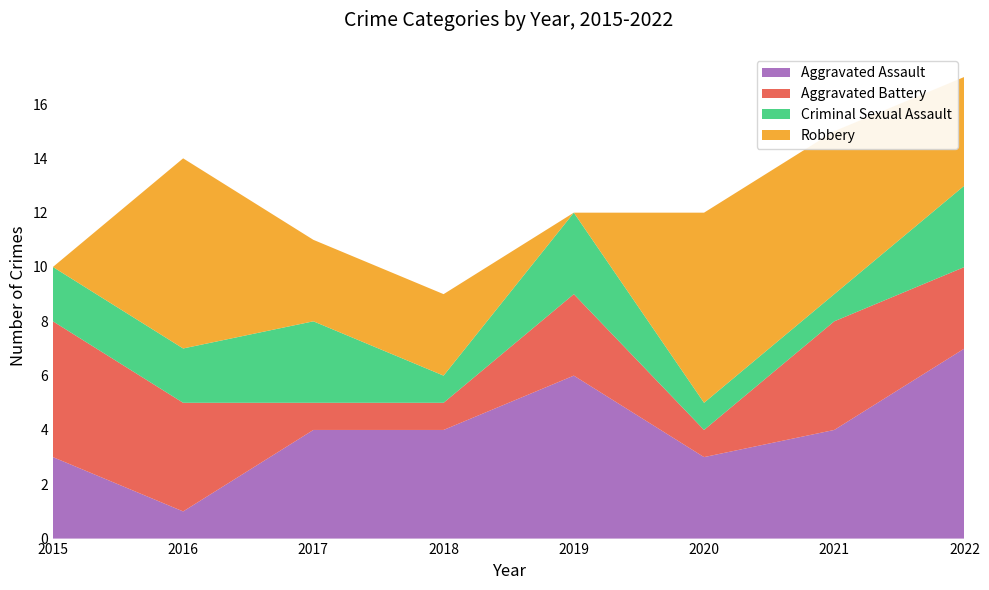

Reading left to right, list all the values displayed in this chart.

Aggravated Assault: 2015=3	2016=1	2017=4	2018=4	2019=6	2020=3	2021=4	2022=7
Aggravated Battery: 2015=5	2016=4	2017=1	2018=1	2019=3	2020=1	2021=4	2022=3
Criminal Sexual Assault: 2015=2	2016=2	2017=3	2018=1	2019=3	2020=1	2021=1	2022=3
Robbery: 2015=0	2016=7	2017=3	2018=3	2019=0	2020=7	2021=6	2022=4